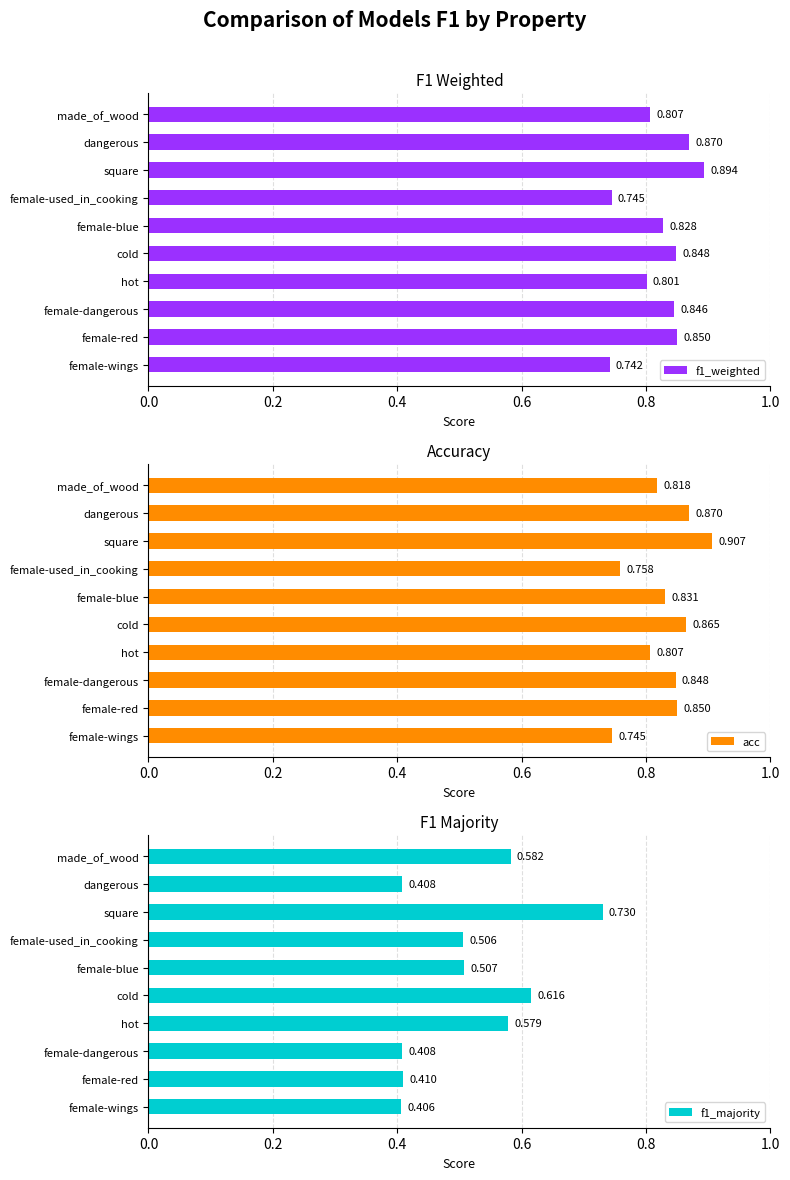

What is the average value of the f1_weighted series?

0.8